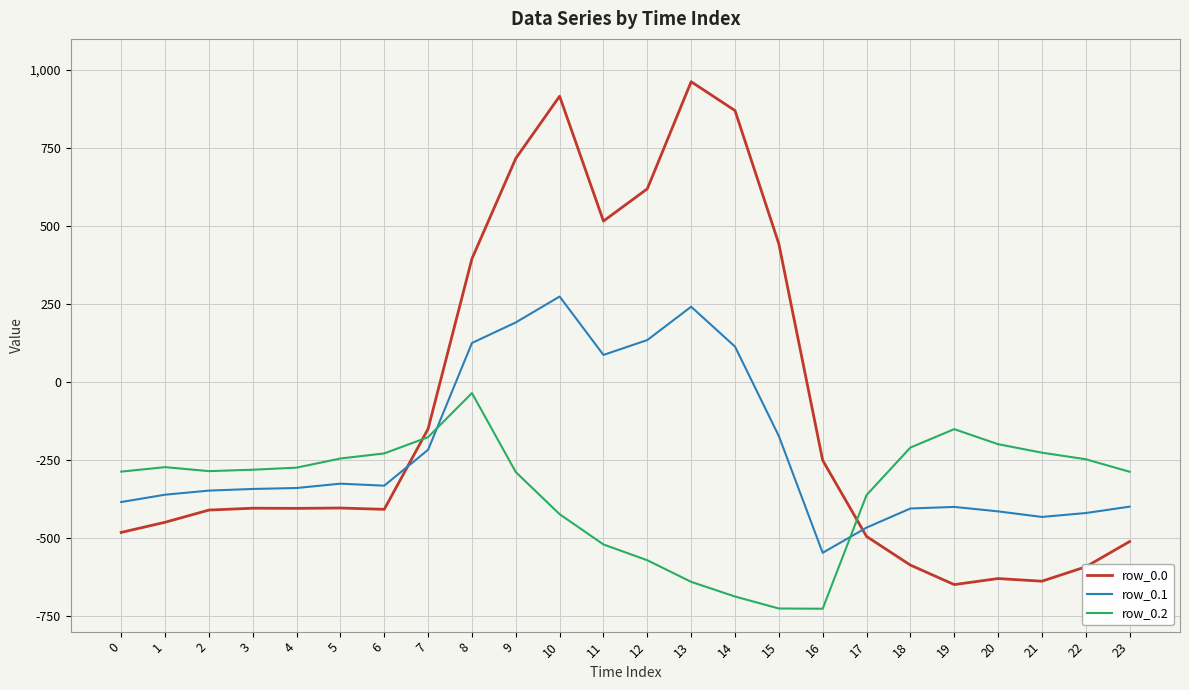

What is the minimum value shown in the chart?

-726.6